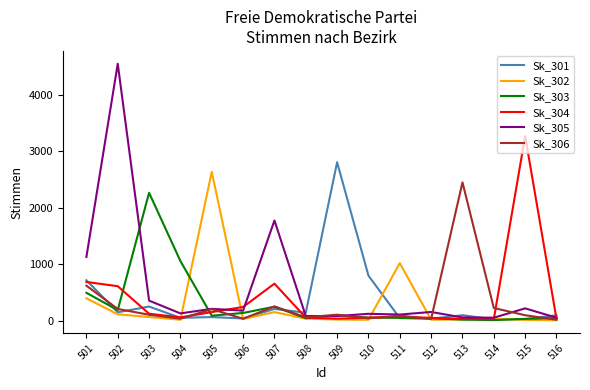

At which label does Sk_305 first exceed 160?

501